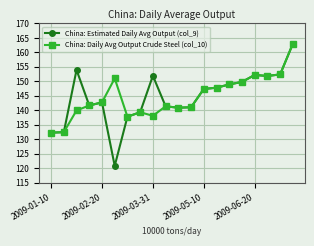

Count the number of data series in this chart.

2